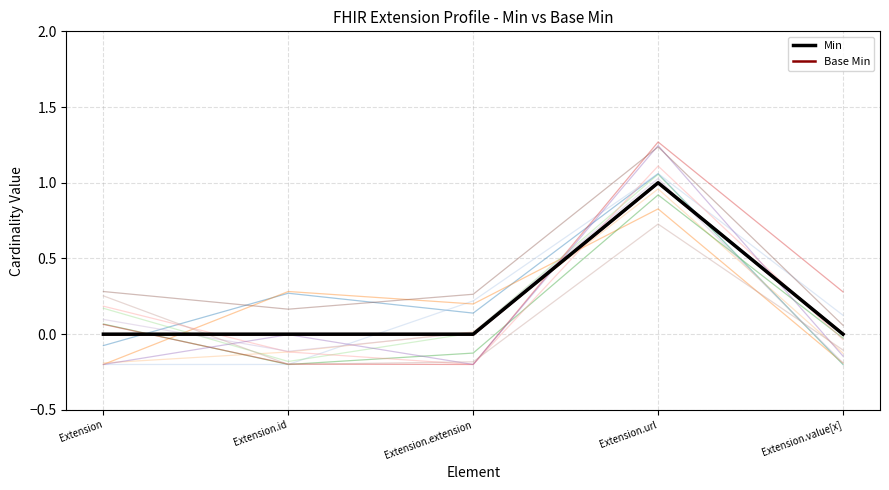

Where is Base Min nearest to the value 0?

Extension